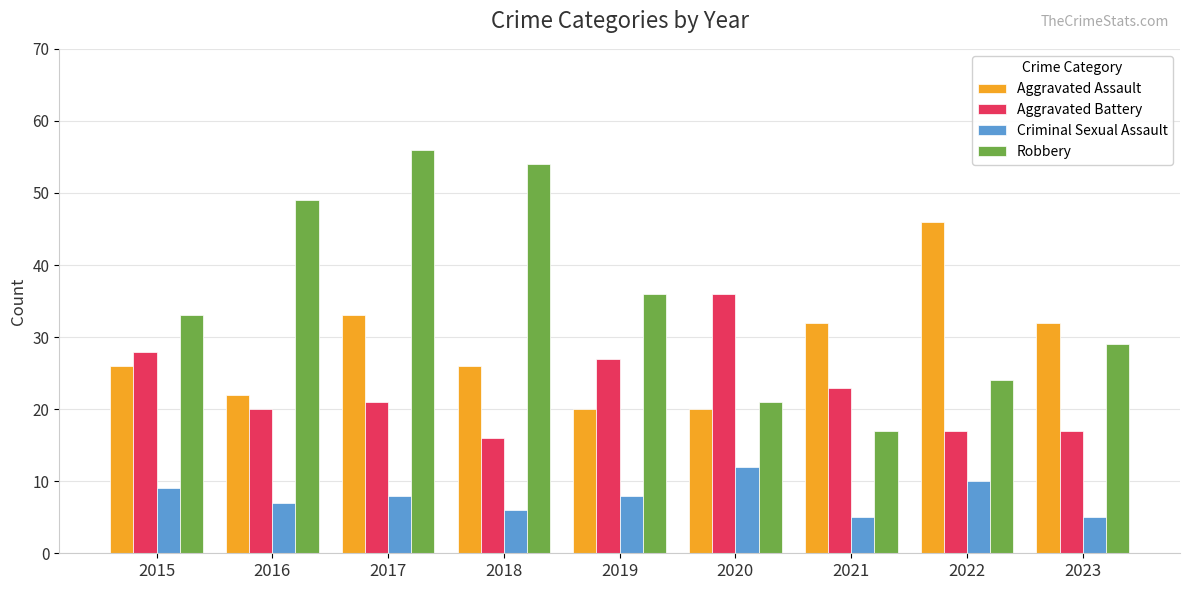

Which series changed the most between 2017 and 2021?

Robbery